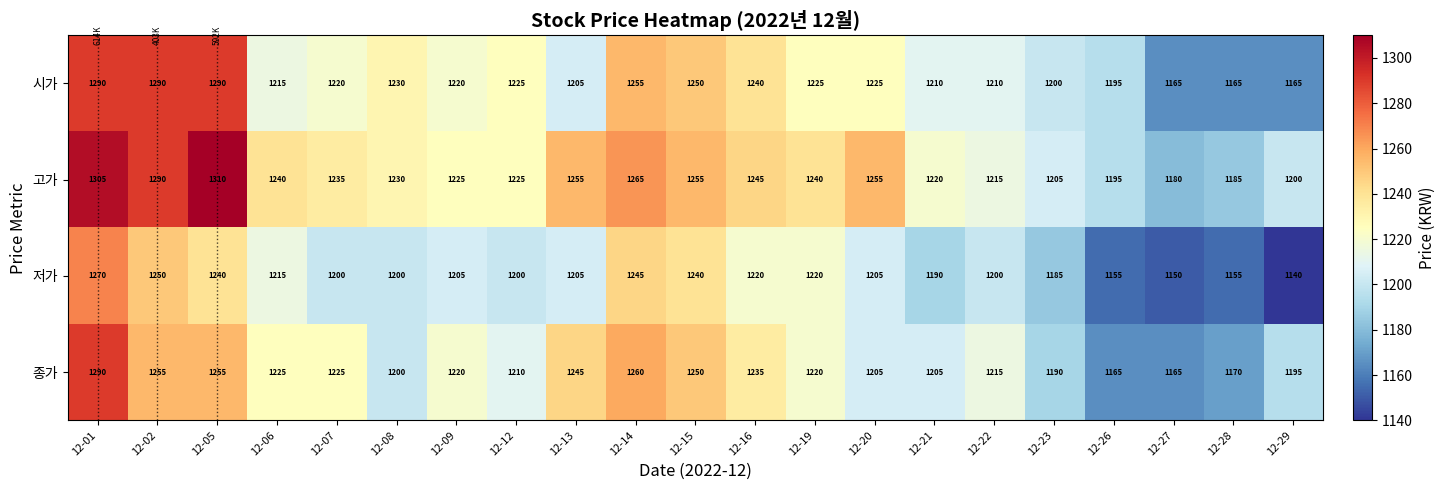

What is the difference between the maximum and minimum values in the 종가 series?

125